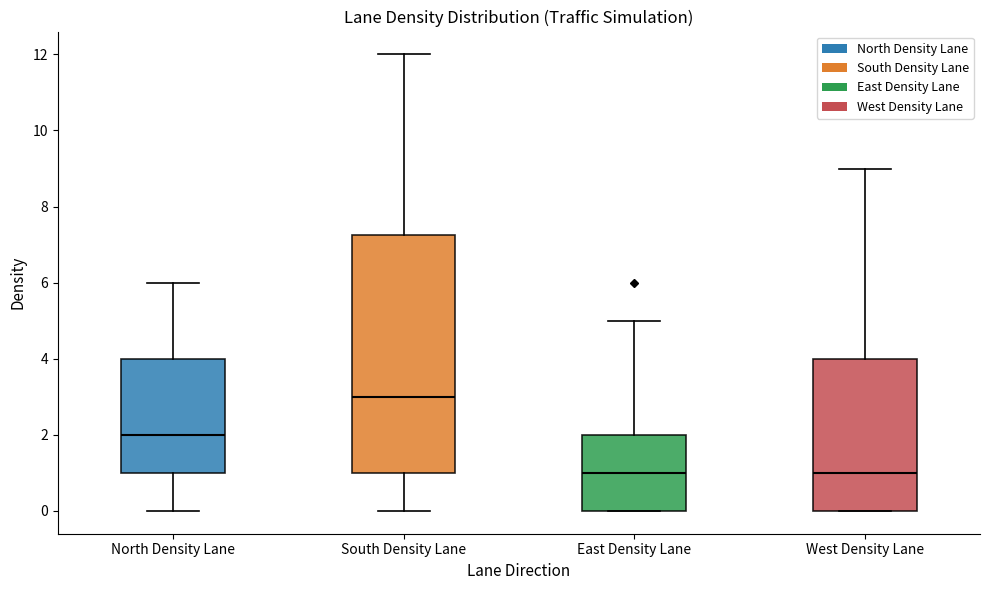

Which box has the highest median line?

South Density Lane